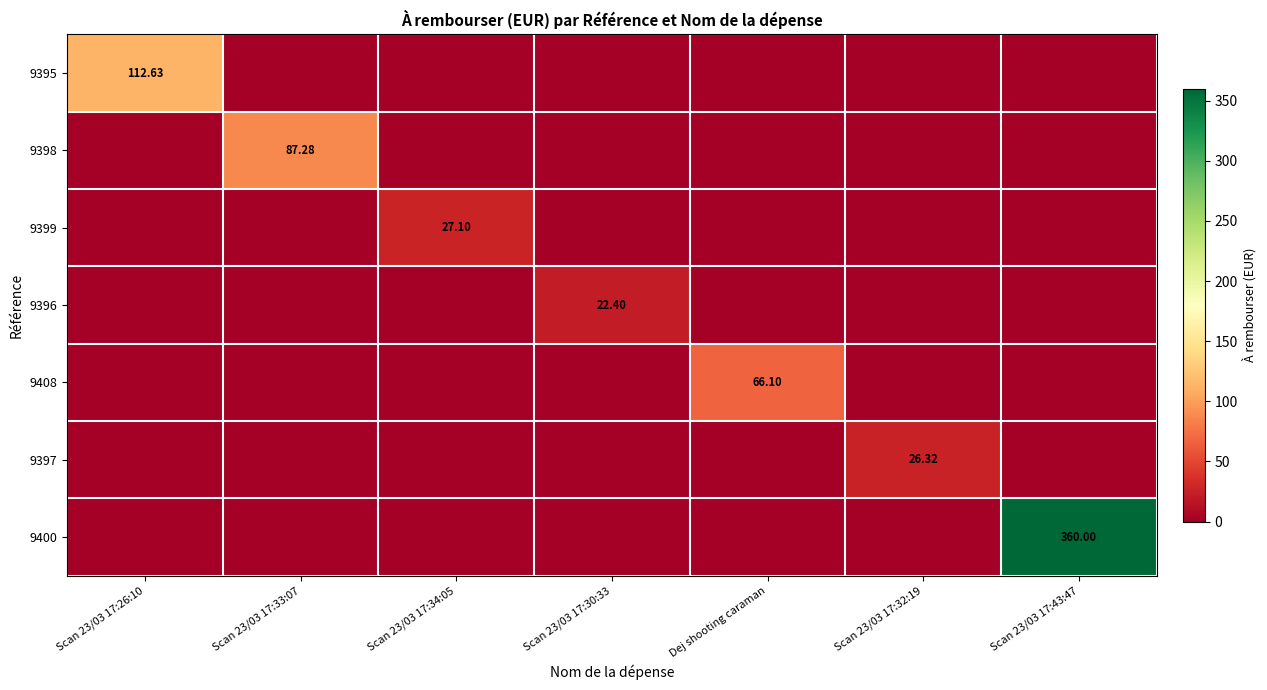

Is the value of 9399 at Scan 23/03 17:34:05 greater than the value of 9397 at Scan 23/03 17:32:19?

Yes